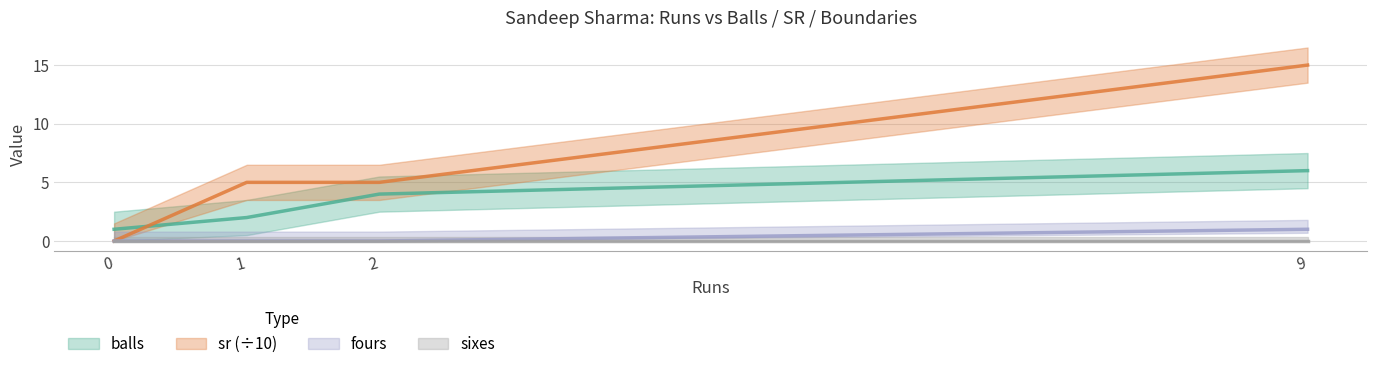

True or false: sr and fours intersect in this chart.

False